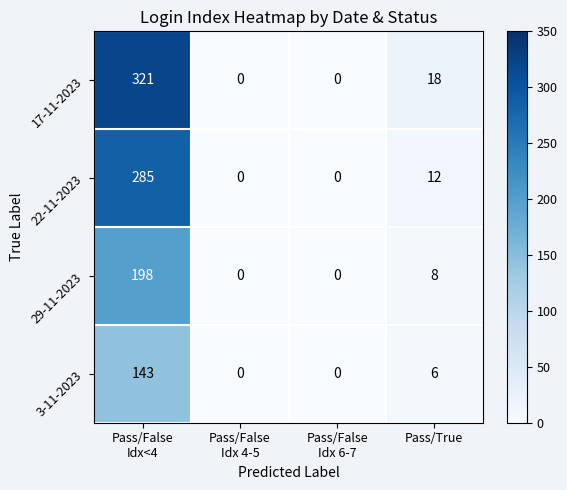

List the series in order of their overall mean, highest first.

17-11-2023, 22-11-2023, 29-11-2023, 3-11-2023